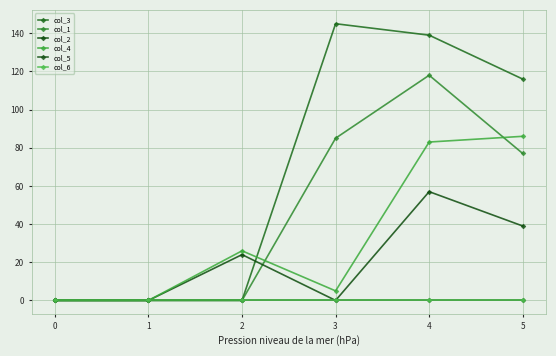

At which label does col_1 first exceed 77?

3